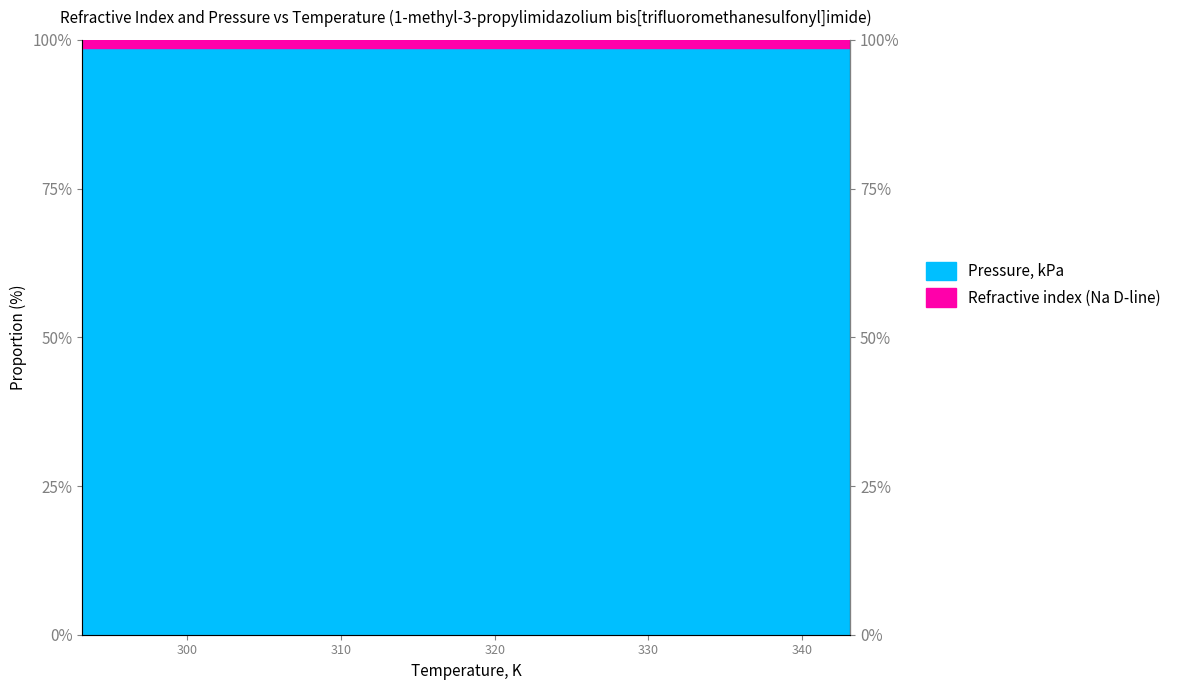

Reading left to right, transcribe all the data shown in this chart.

98.6	98.6	98.6	98.6	98.6	98.6	98.6	98.6	98.6	98.6	98.6